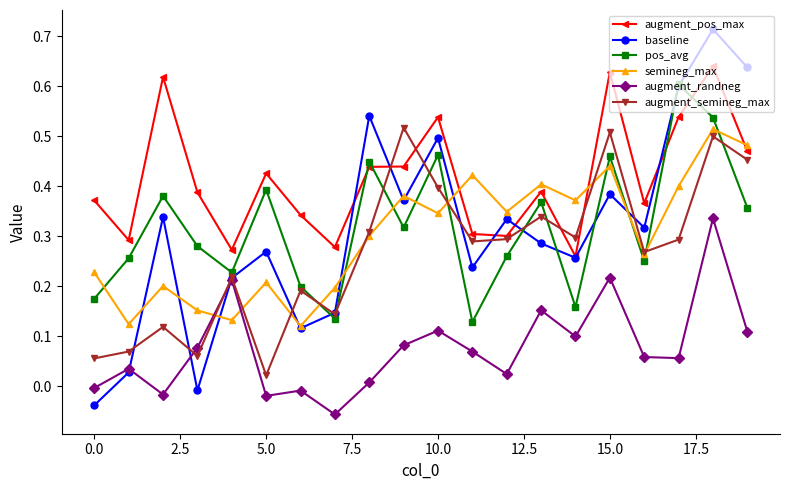

How many data points in baseline are less than 0?

2